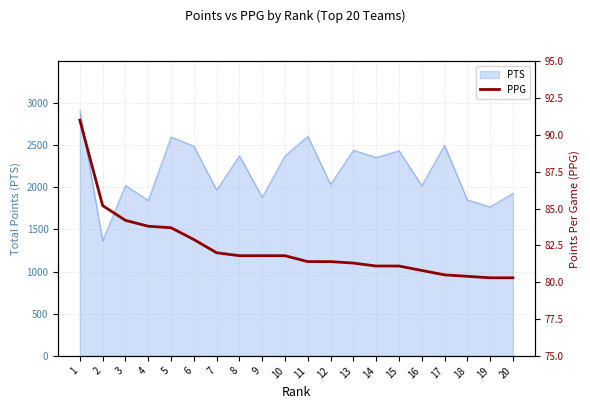

What is the highest value of the PTS series?

2911